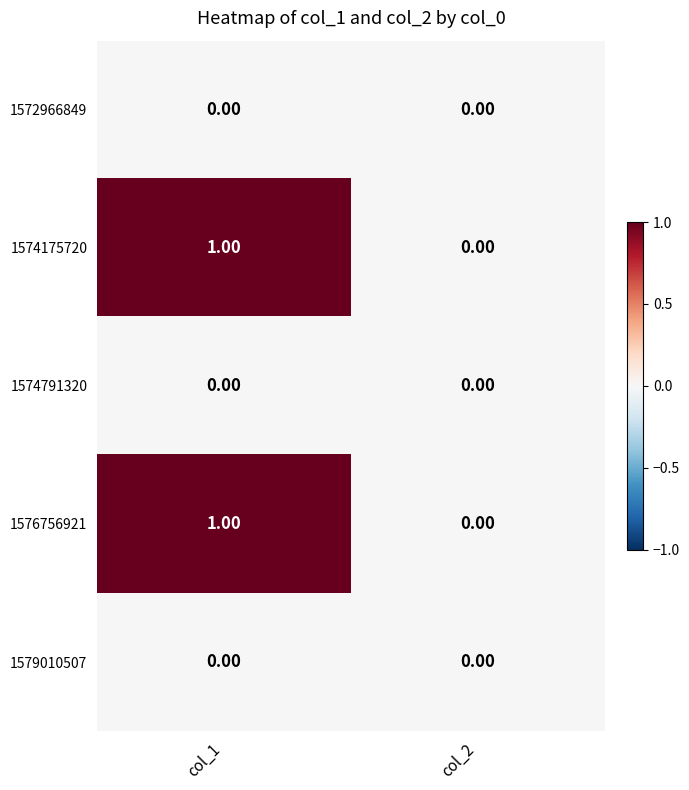

Is the value of 1574791320 at col_2 greater than the value of 1574175720 at col_1?

No